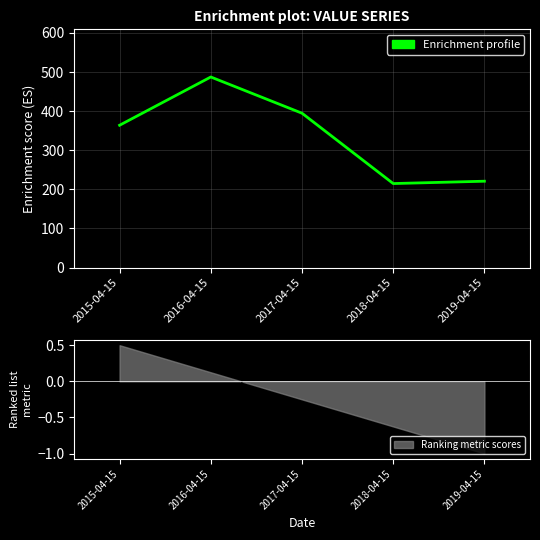

Where is the data nearest to the value 351?

2015-04-15